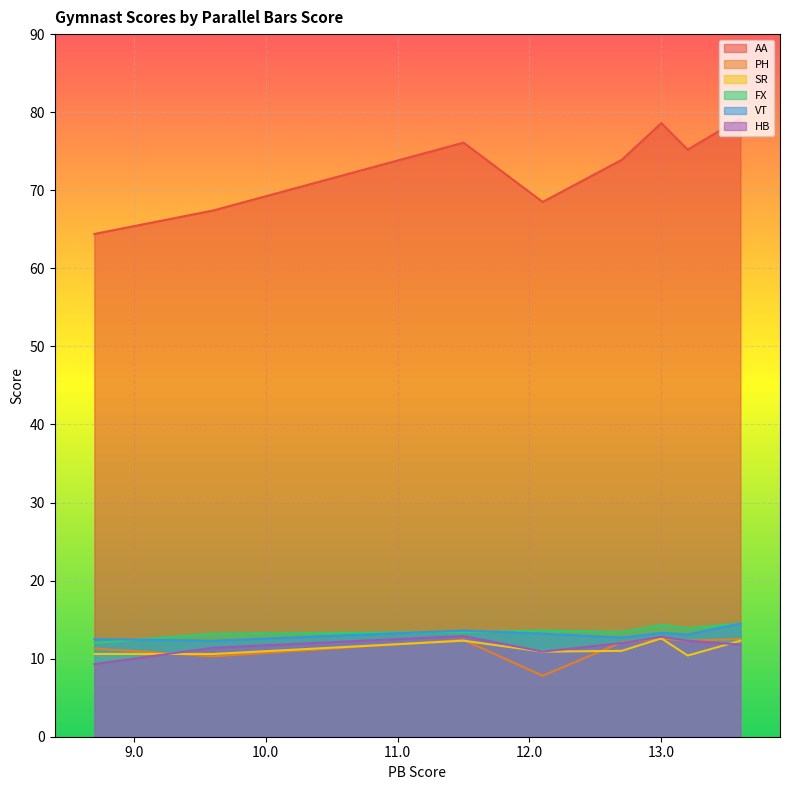

Rank the series at 11.5 from highest to lowest value.

AA, VT, FX, HB, PH, SR